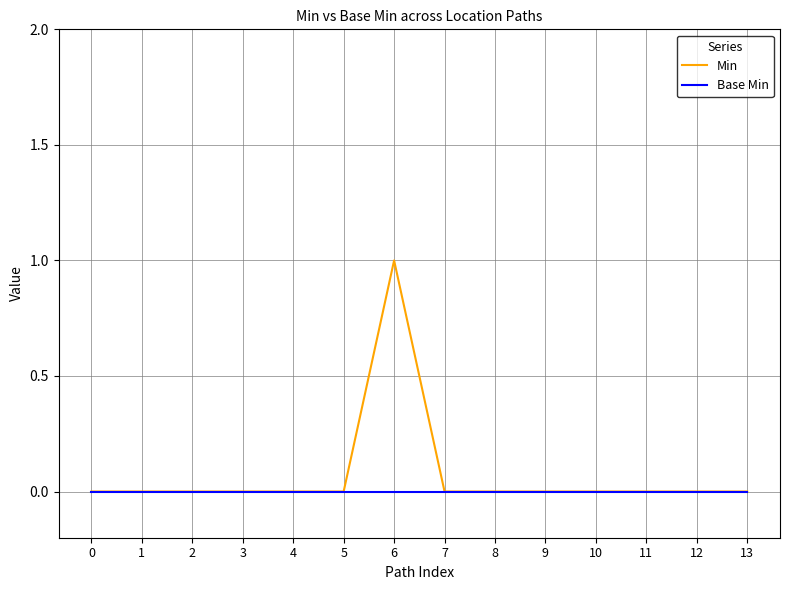

At which category is the sum across all series the highest?

6